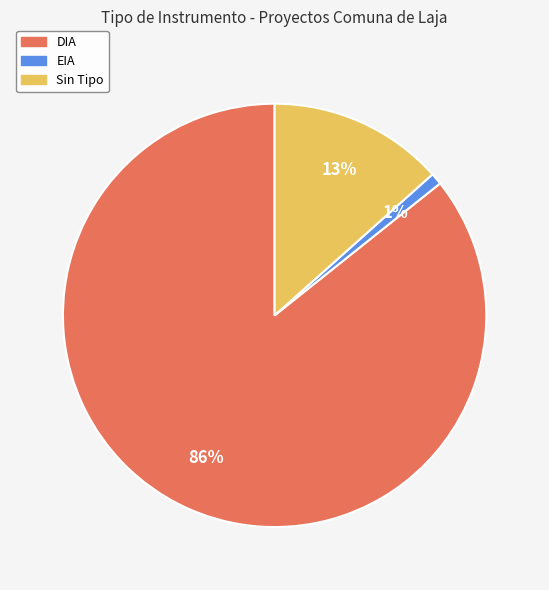

How many segments does this pie chart have?

3